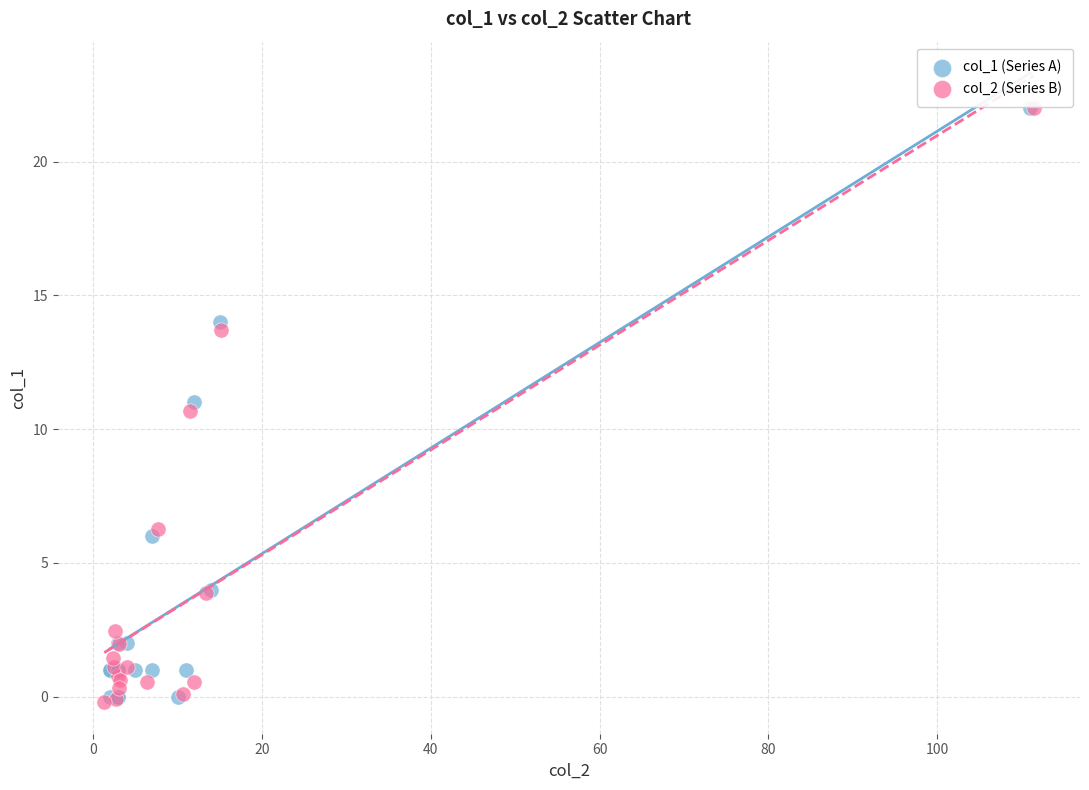

What are all the series names shown in the legend?

col_1 (Series A), col_2 (Series B)